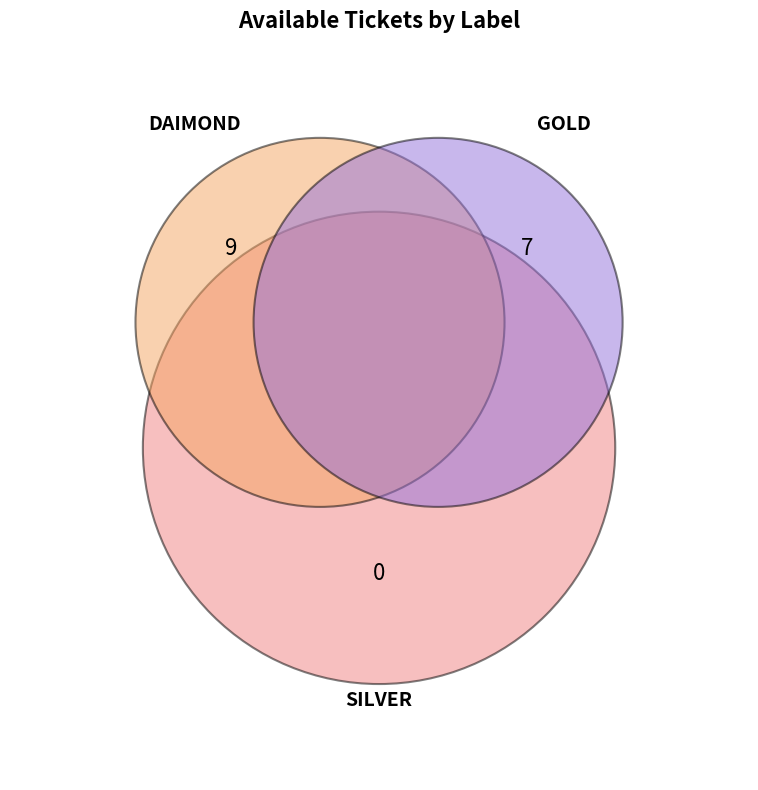

What is the change in value from GOLD to SILVER?

-7